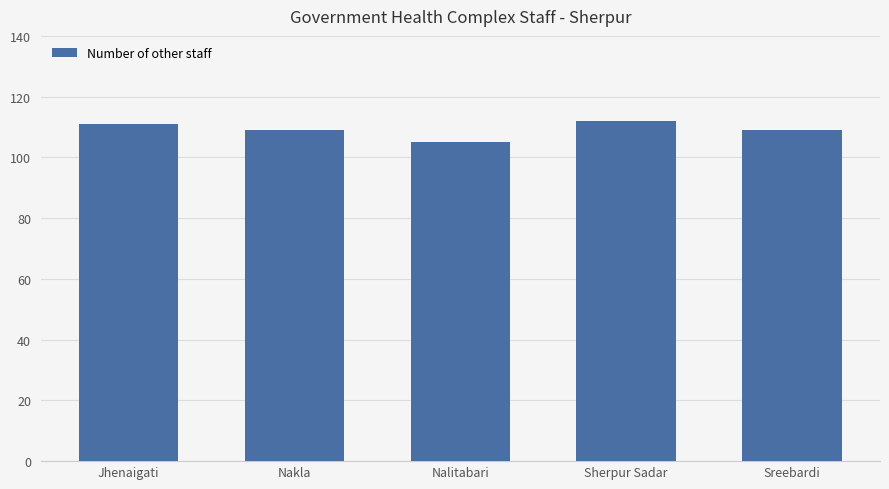

What is the average value?

109